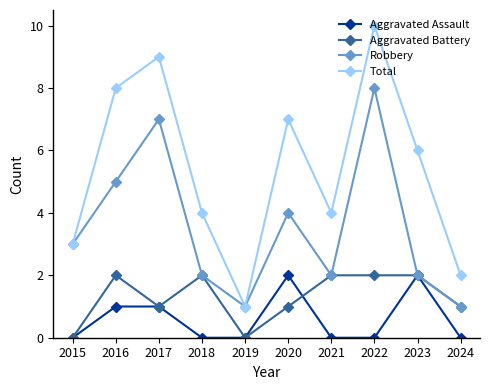

Where is Robbery nearest to the value 4?

2020